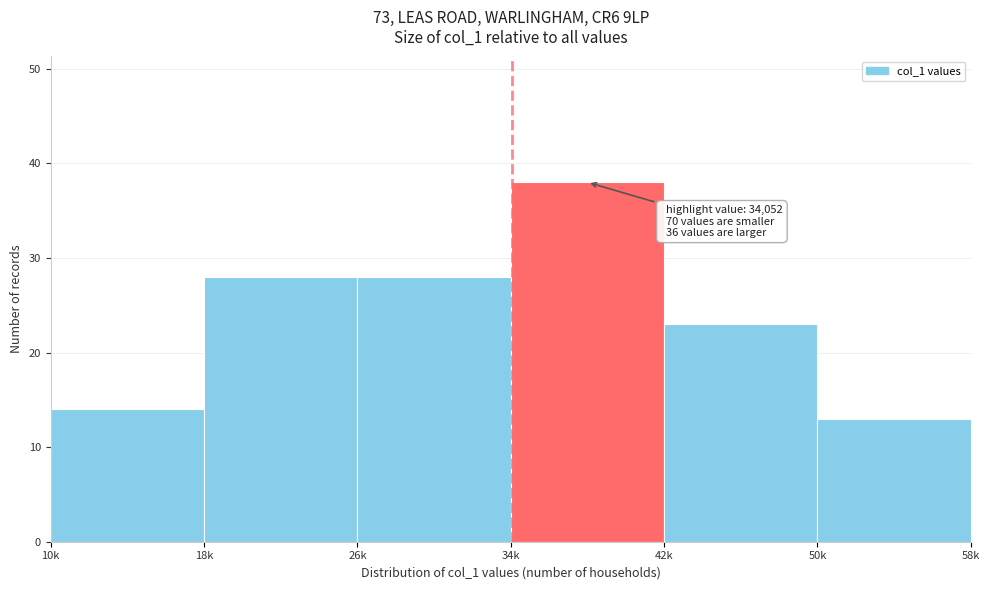

Reading right to left, list all the values displayed in this chart.

13	23	38	28	28	14